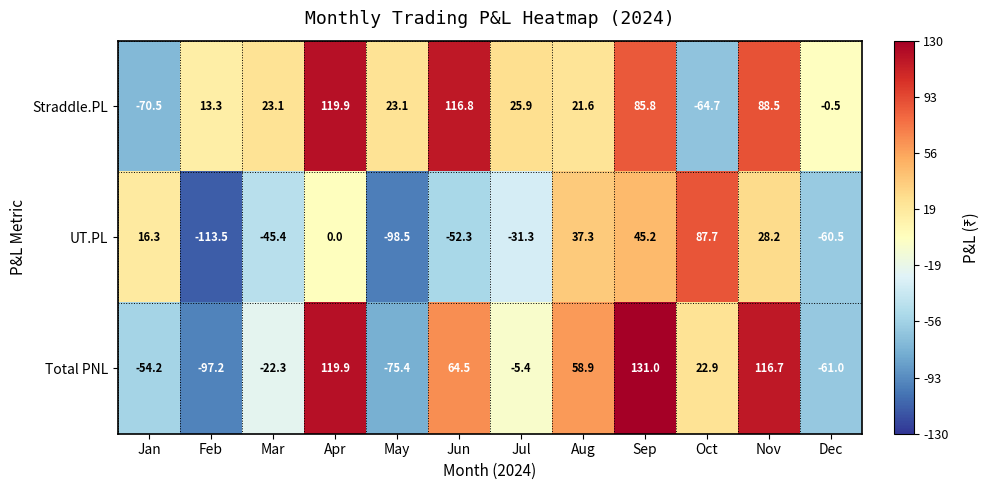

At which label does Total PNL first exceed 22?

Apr